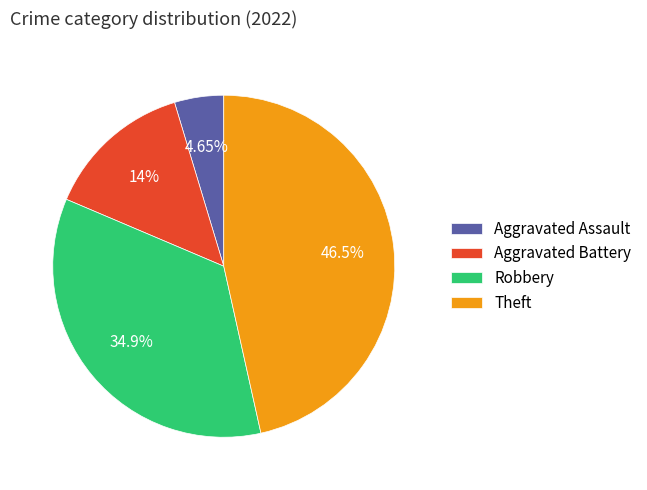

The Robbery slice represents 35% of the pie. True or false?

True